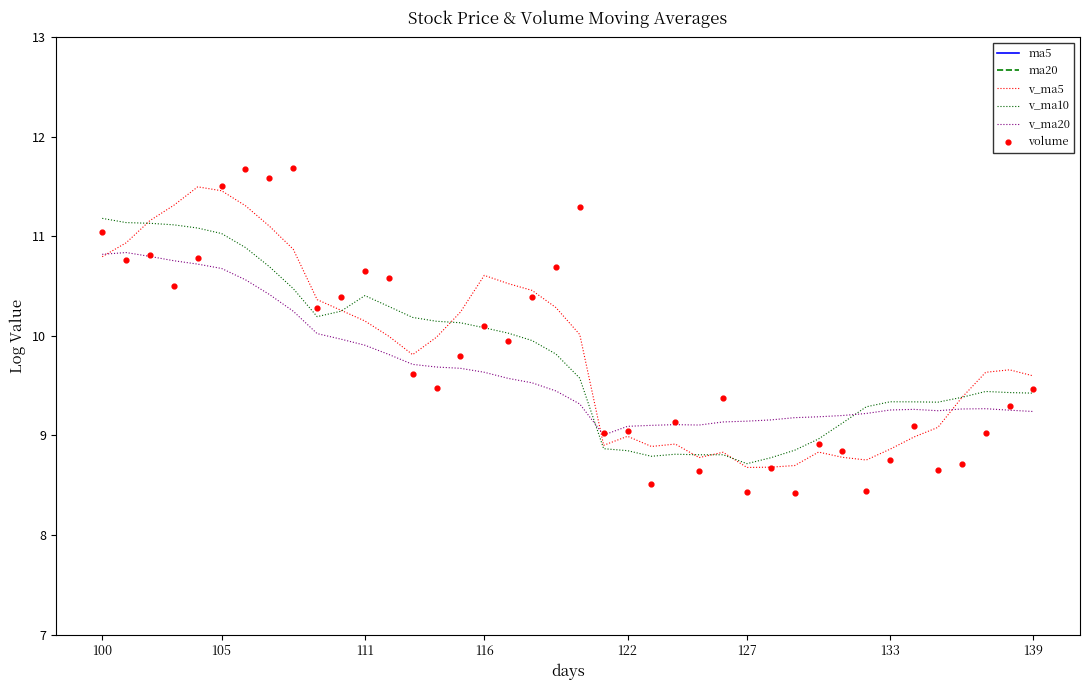

What is the total value across all series at 8?

49.5